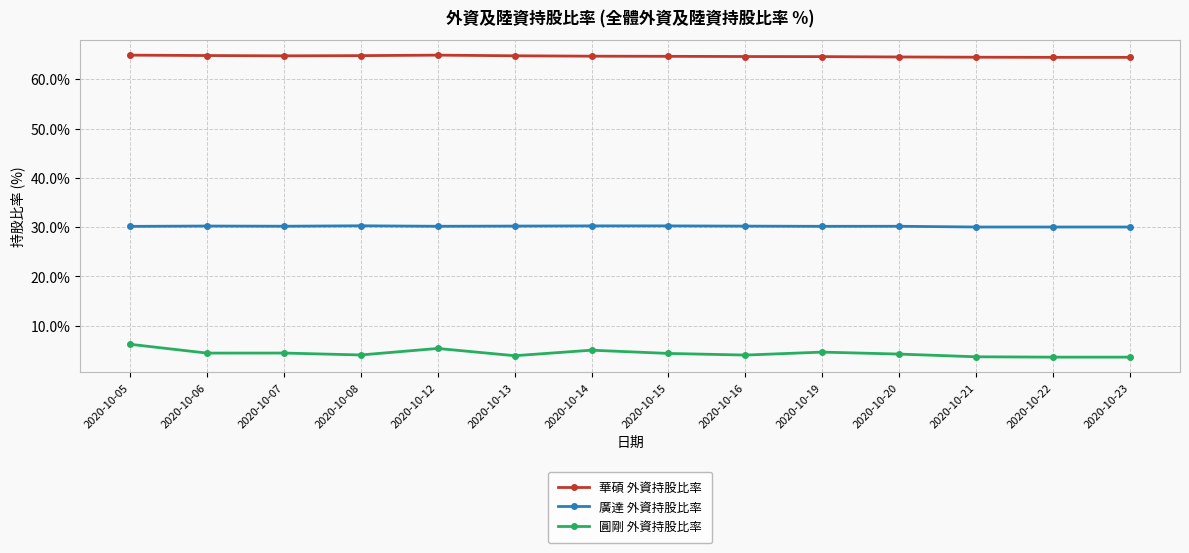

The 華碩 外資持股比率 series shows 24.7 at 2020-10-21. True or false?

False